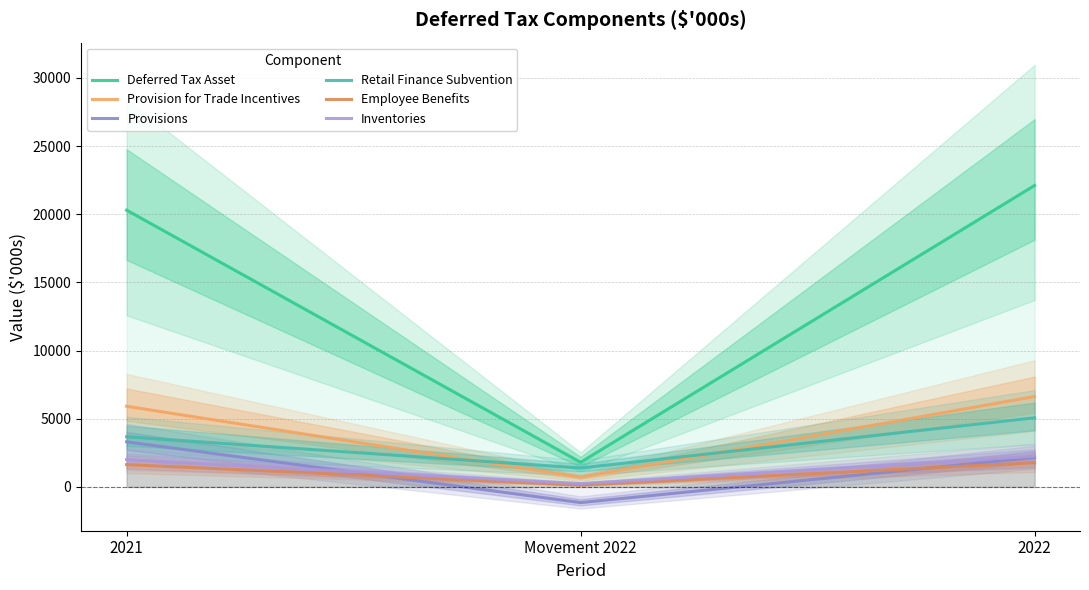

Count the Provisions values in the range -1146 to 3309.

3